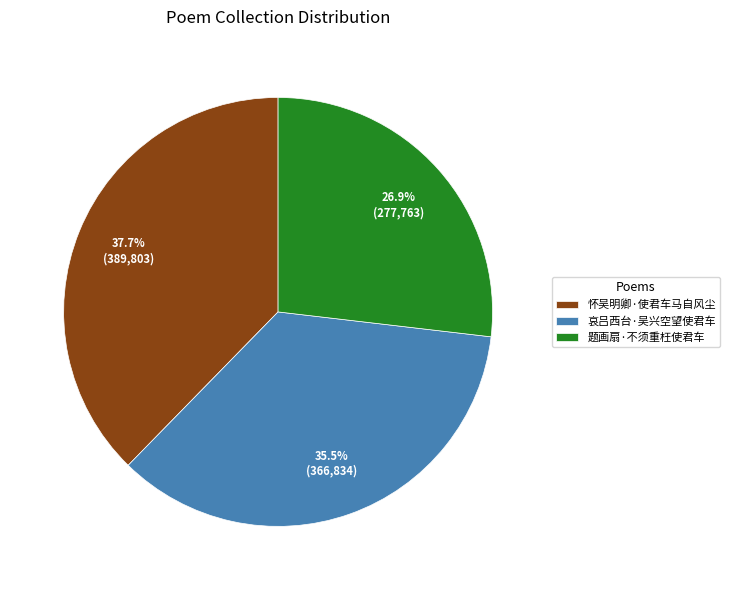

How many segments does this pie chart have?

3